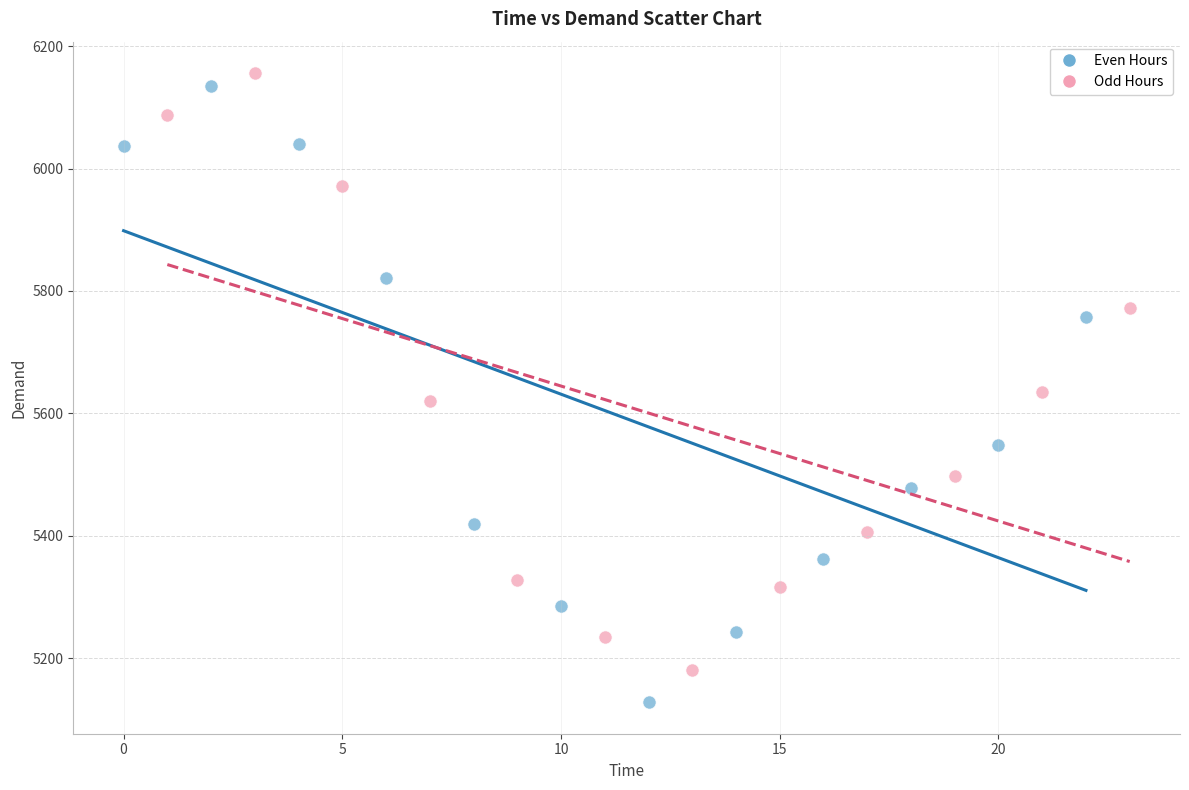

Which series has the widest spread of Y values?

Even Hours